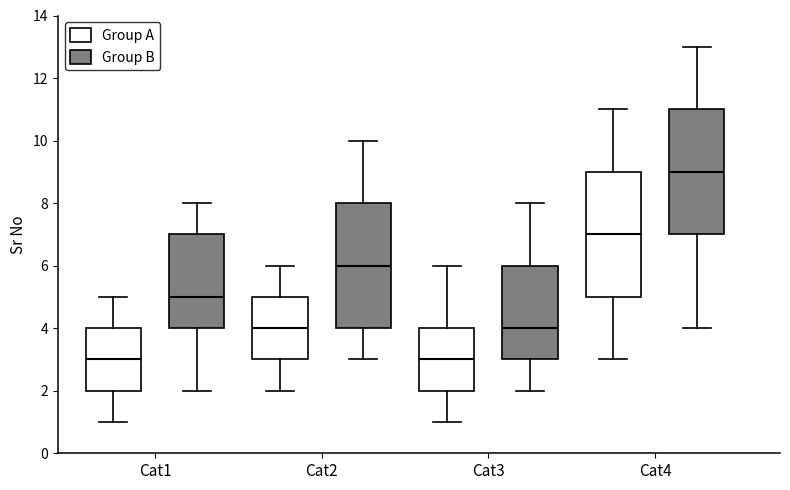

Reading left to right, read every box against the y-axis: the position of its median line, the range the box covers, and the ends of its whiskers. The values are not printed on the chart, so give them approximately, as read against the axis.

Cat1 (Group A): median 3, box 2 to 4, whiskers 1 to 5
Cat1 (Group B): median 5, box 4 to 7, whiskers 2 to 8
Cat2 (Group A): median 4, box 3 to 5, whiskers 2 to 6
Cat2 (Group B): median 6, box 4 to 8, whiskers 3 to 10
Cat3 (Group A): median 3, box 2 to 4, whiskers 1 to 6
Cat3 (Group B): median 4, box 3 to 6, whiskers 2 to 8
Cat4 (Group A): median 7, box 5 to 9, whiskers 3 to 11
Cat4 (Group B): median 9, box 7 to 11, whiskers 4 to 13